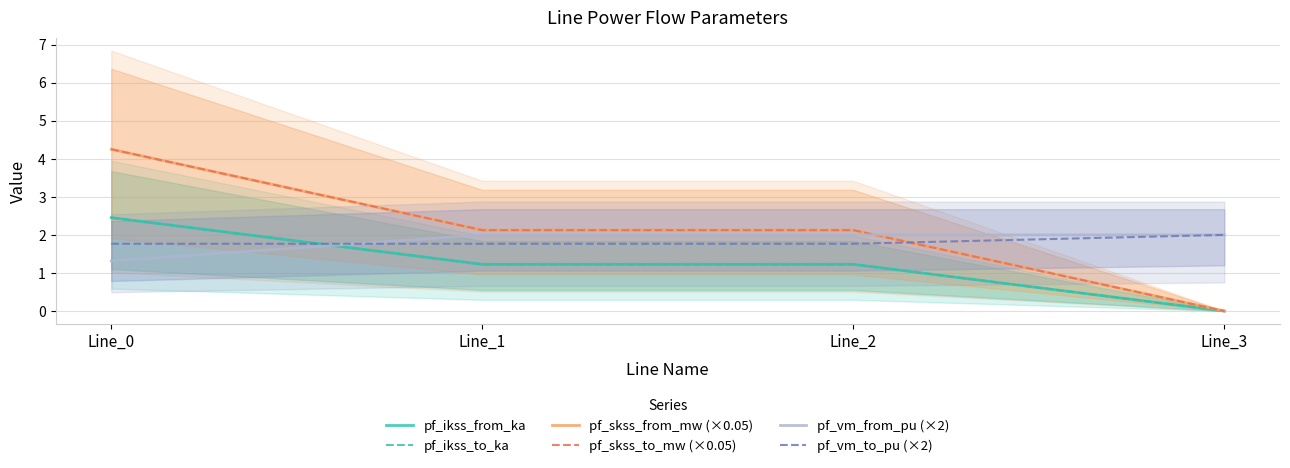

What is the total value across all series at Line_0?

16.5